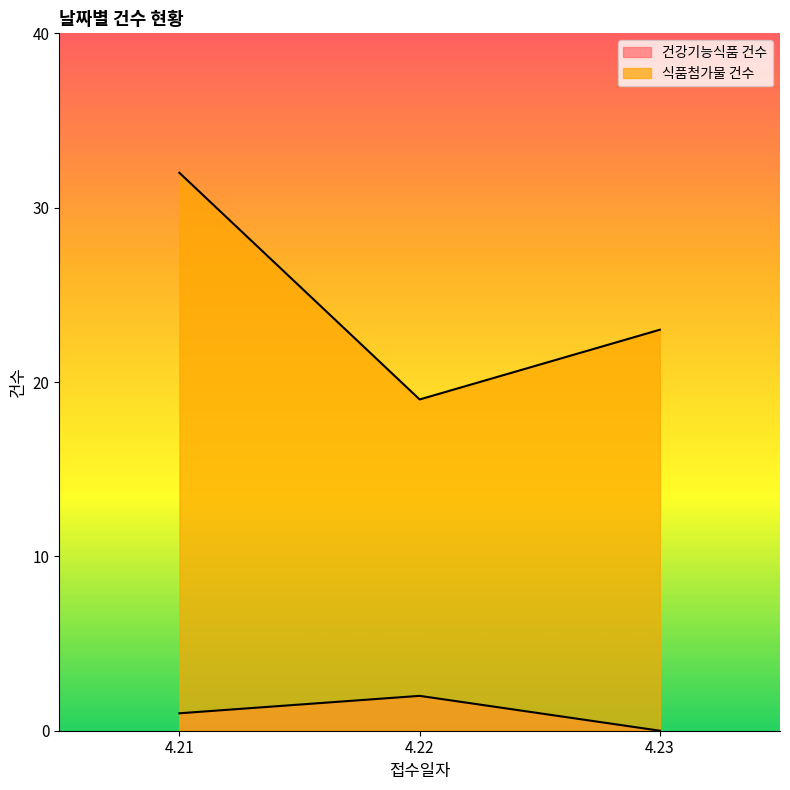

What is the greatest value displayed?

32